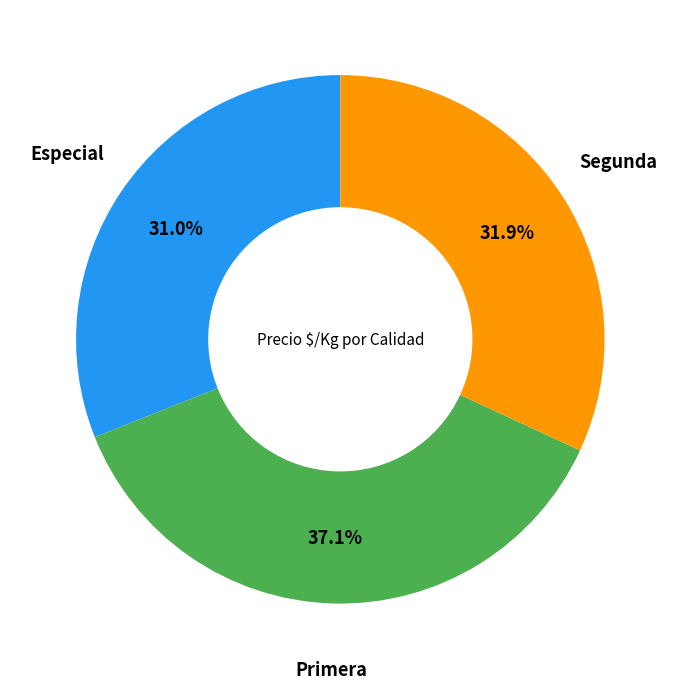

To the nearest percent, what is the difference between the Segunda and Primera slice percentages?

5%